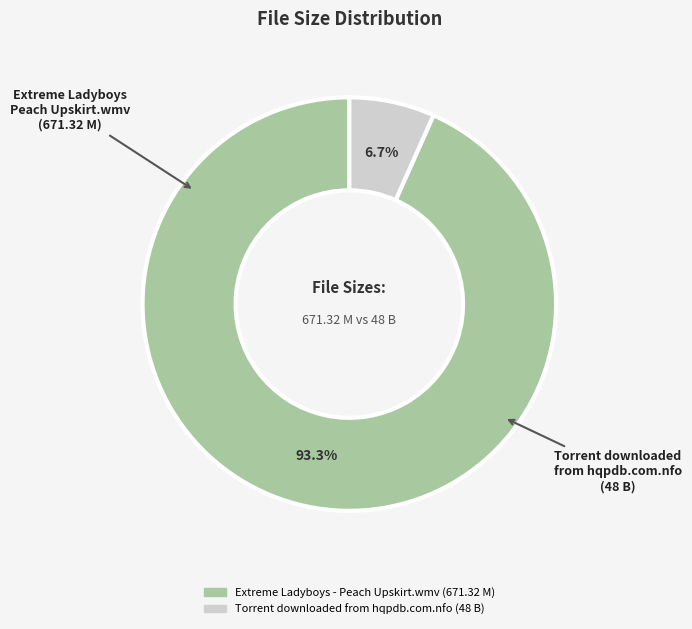

Between Torrent downloaded from hqpdb.com.nfo and Extreme Ladyboys - Peach Upskirt.wmv, which is larger?

Extreme Ladyboys - Peach Upskirt.wmv